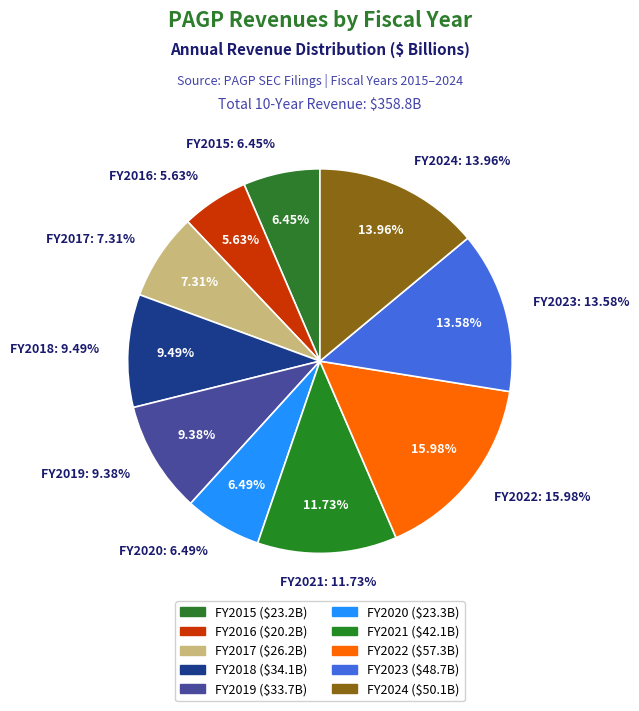

What is the change in value from 2018 to 2024?

+16018000000